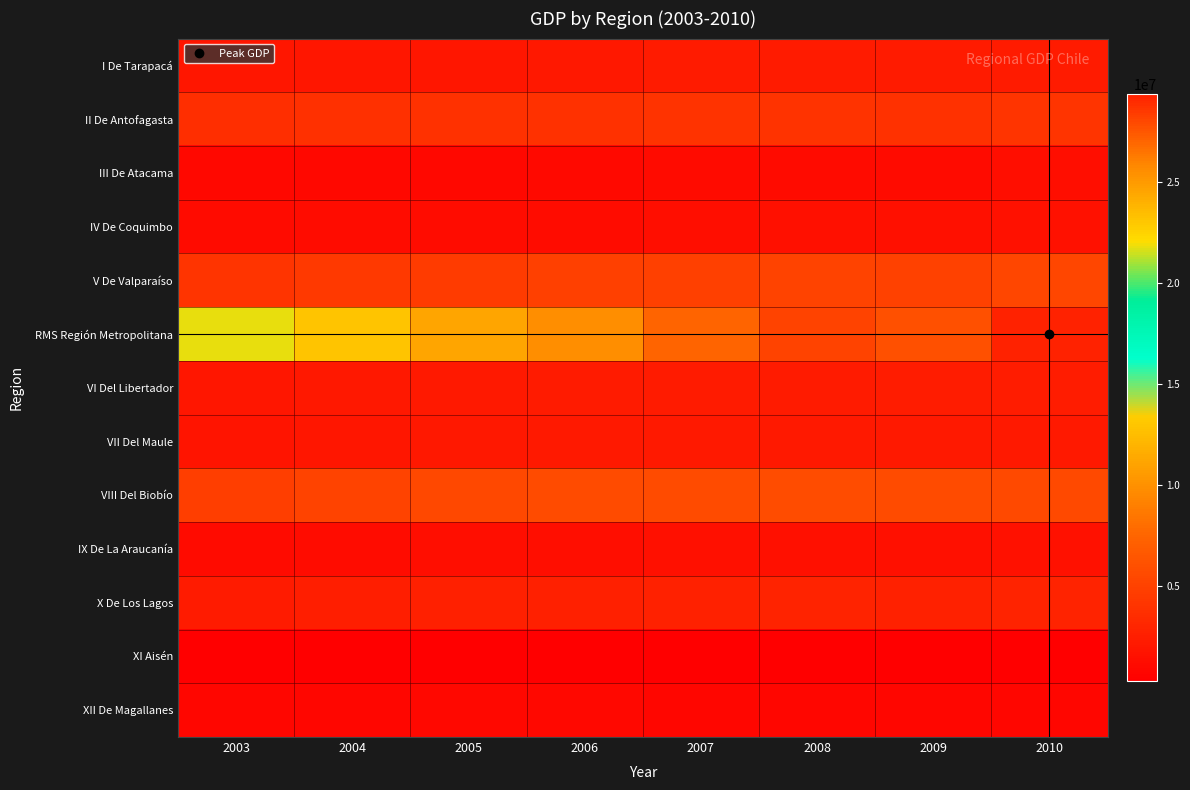

At how many categories does at least one series exceed 14693131?

8